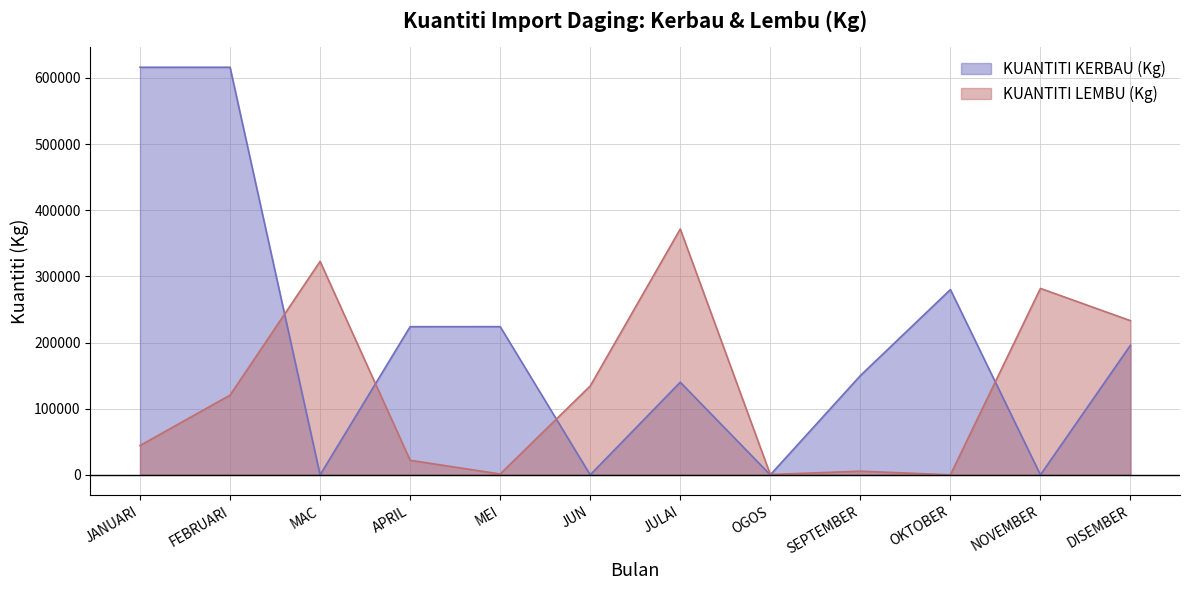

What is the label of the 1st point from the right?

DISEMBER